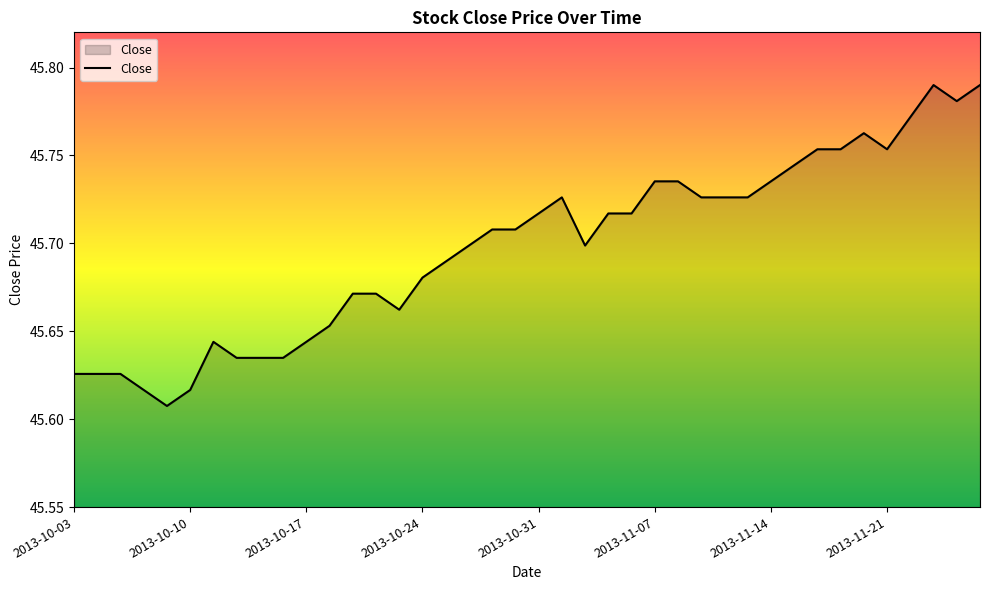

Does the chart have visible grid lines?

No